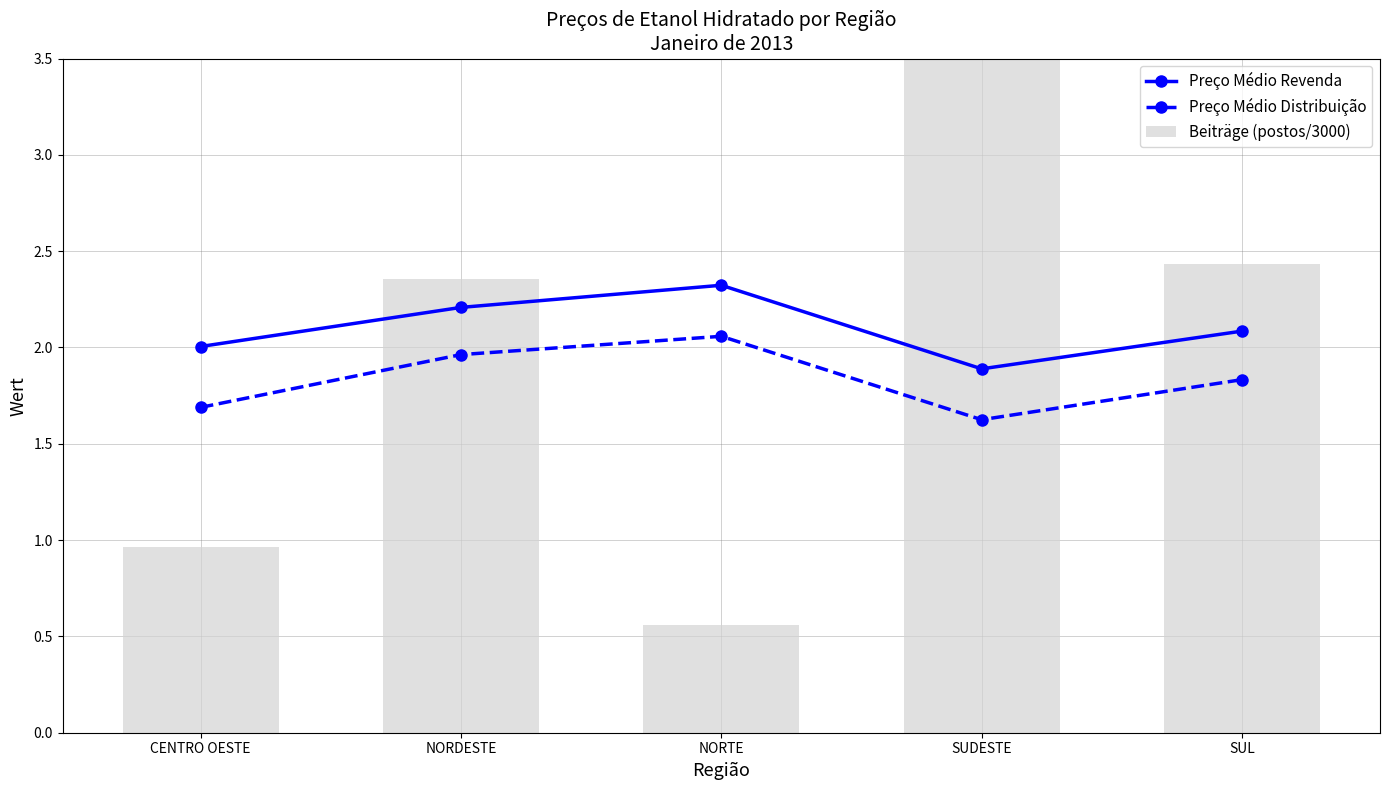

Which series has the largest total across all categories?

Beiträge (postos/3000)